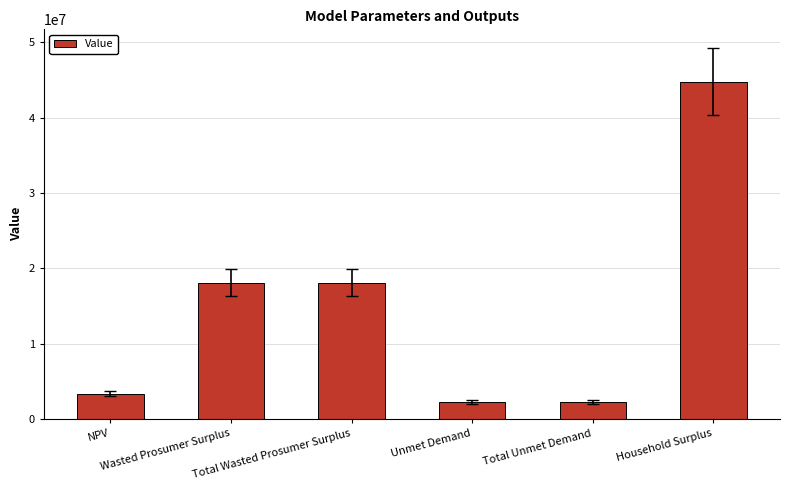

Does the chart contain stacked bars?

No